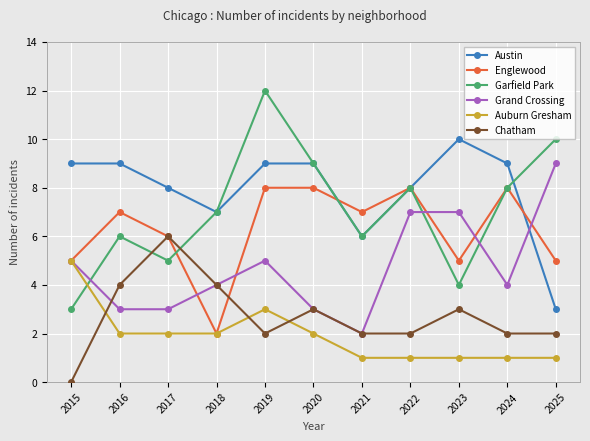

Reading right to left, what are all the values shown in this chart?

Austin: 2025=3	2024=9	2023=10	2022=8	2021=6	2020=9	2019=9	2018=7	2017=8	2016=9	2015=9
Englewood: 2025=5	2024=8	2023=5	2022=8	2021=7	2020=8	2019=8	2018=2	2017=6	2016=7	2015=5
Garfield Park: 2025=10	2024=8	2023=4	2022=8	2021=6	2020=9	2019=12	2018=7	2017=5	2016=6	2015=3
Grand Crossing: 2025=9	2024=4	2023=7	2022=7	2021=2	2020=3	2019=5	2018=4	2017=3	2016=3	2015=5
Auburn Gresham: 2025=1	2024=1	2023=1	2022=1	2021=1	2020=2	2019=3	2018=2	2017=2	2016=2	2015=5
Chatham: 2025=2	2024=2	2023=3	2022=2	2021=2	2020=3	2019=2	2018=4	2017=6	2016=4	2015=0